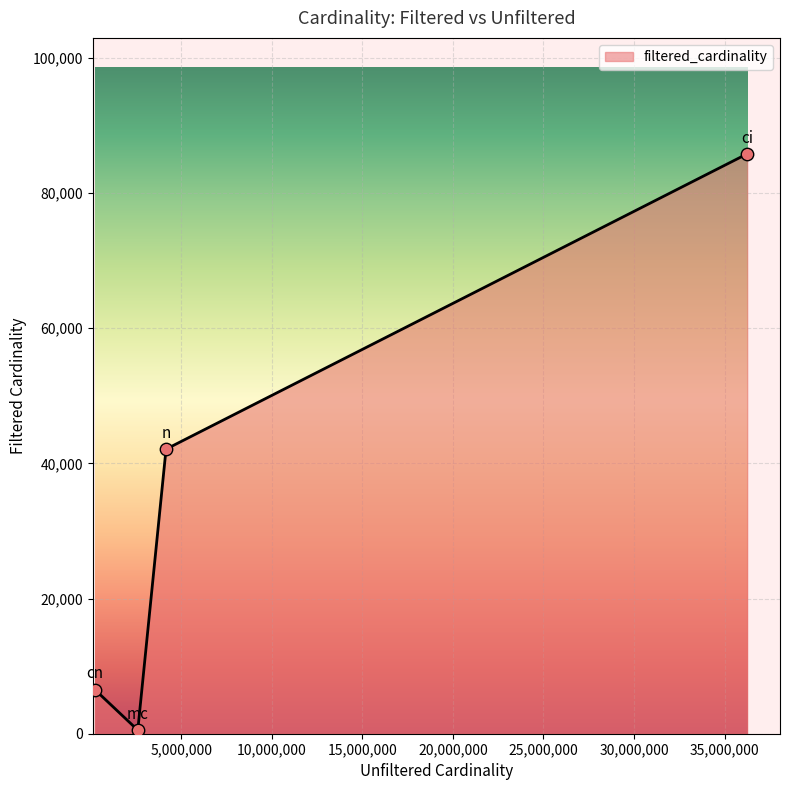

True or false: there are more than 1 points higher than both neighbors.

False